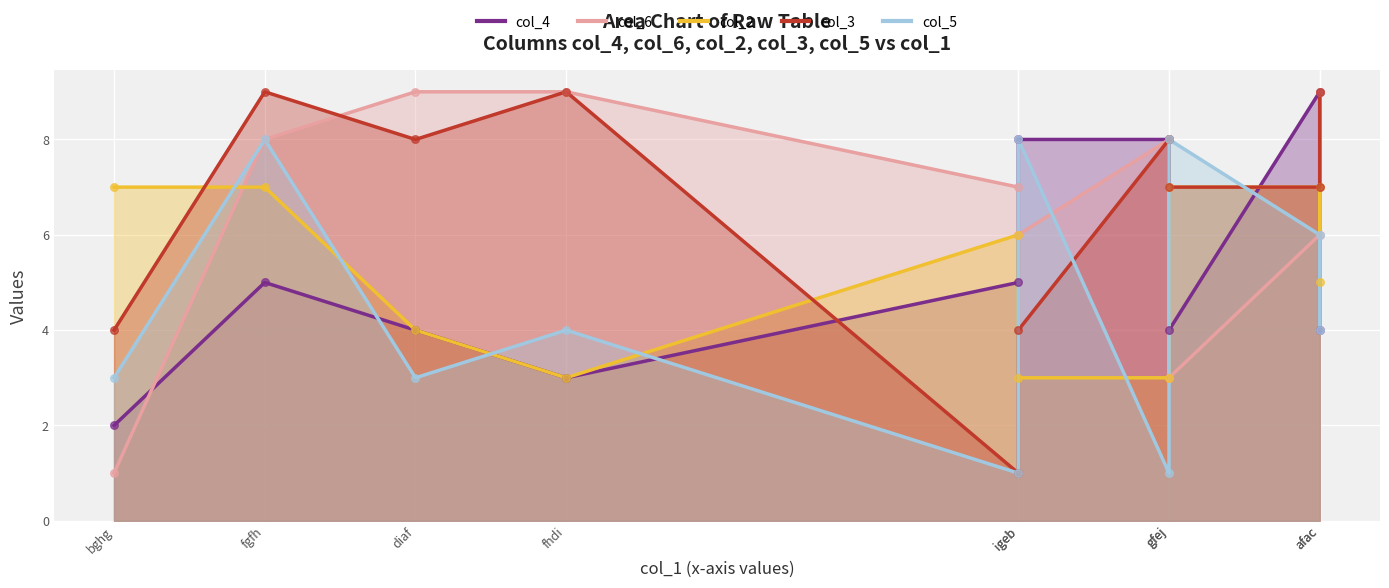

Which series has the widest spread of Y values?

col_6